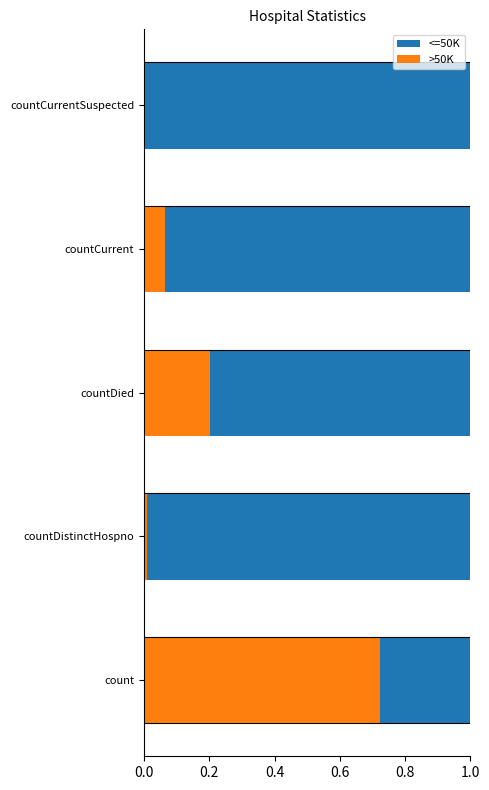

At which label does >50K reach its peak?

count